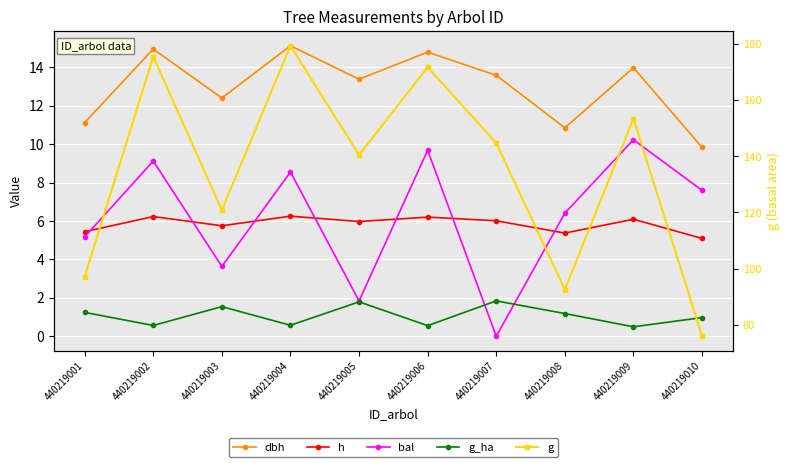

What is the total value across all series at 440219003?

144.2